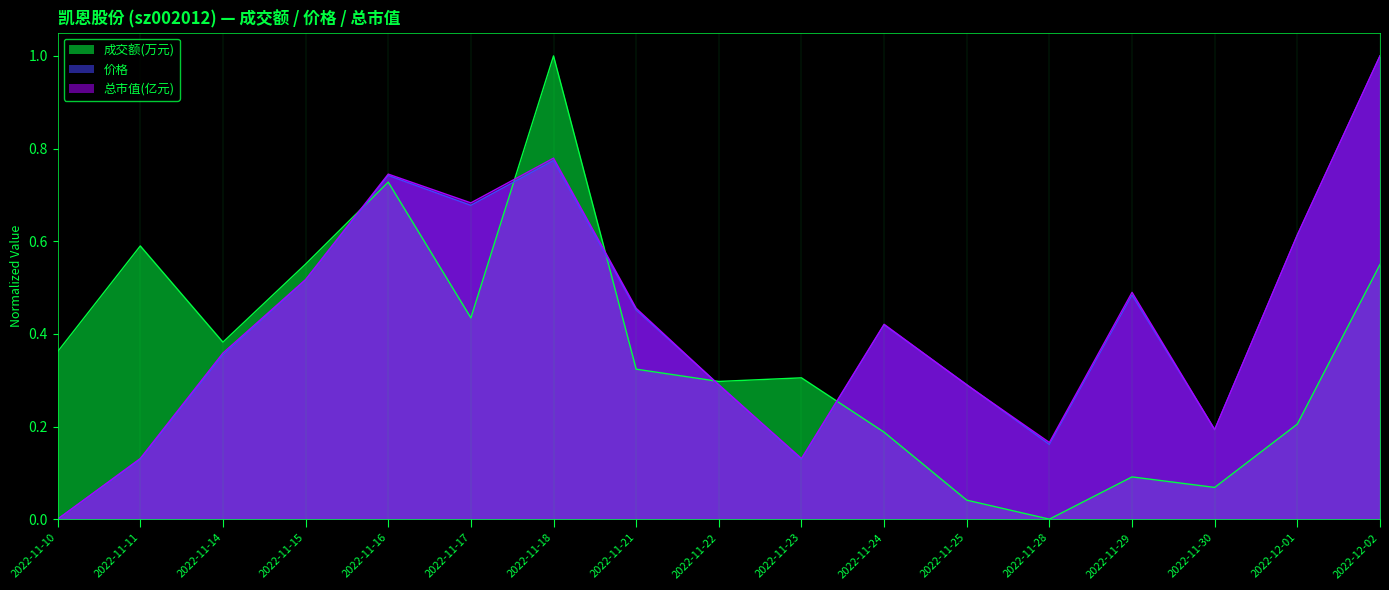

True or false: 成交额(万元) has more than 0 interior local peaks.

True